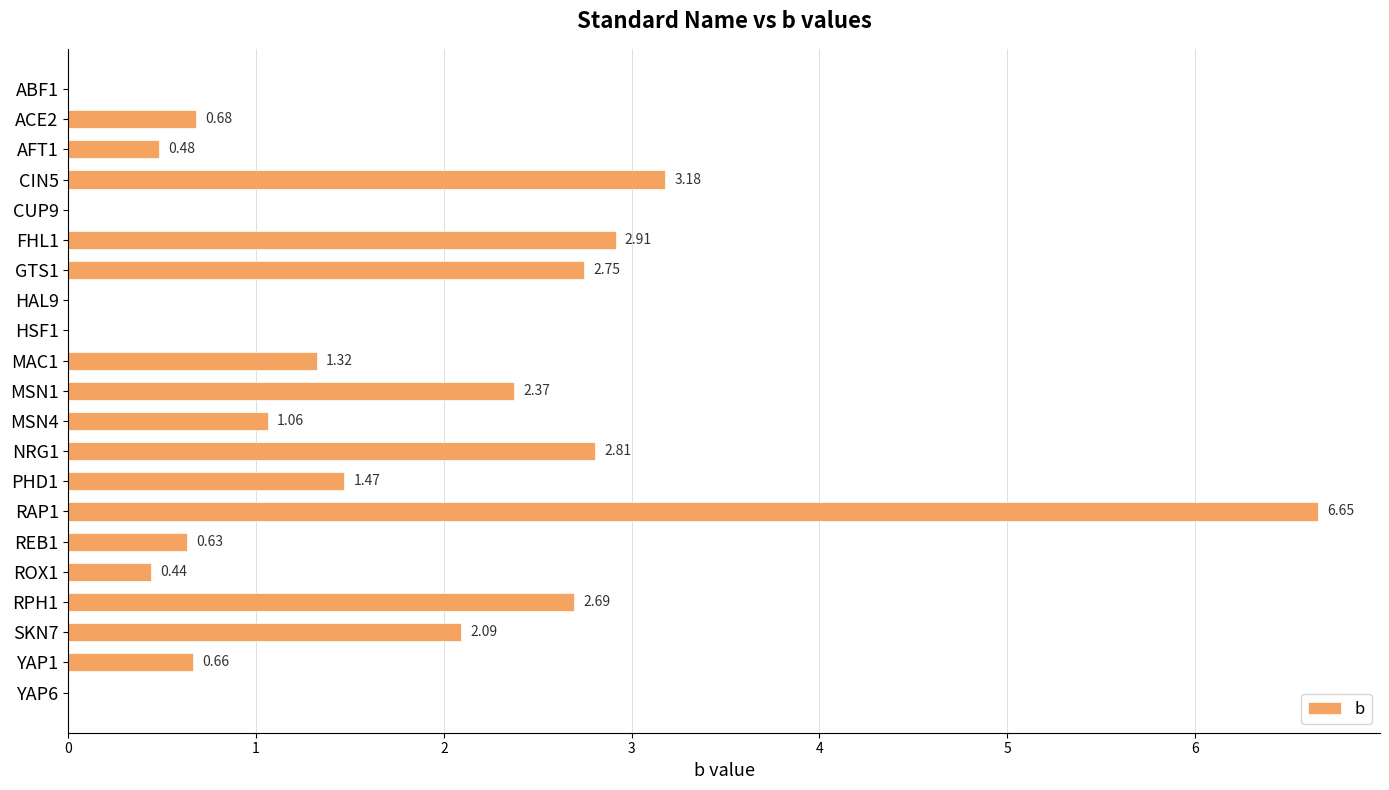

Which has a higher value, PHD1 or CIN5?

CIN5